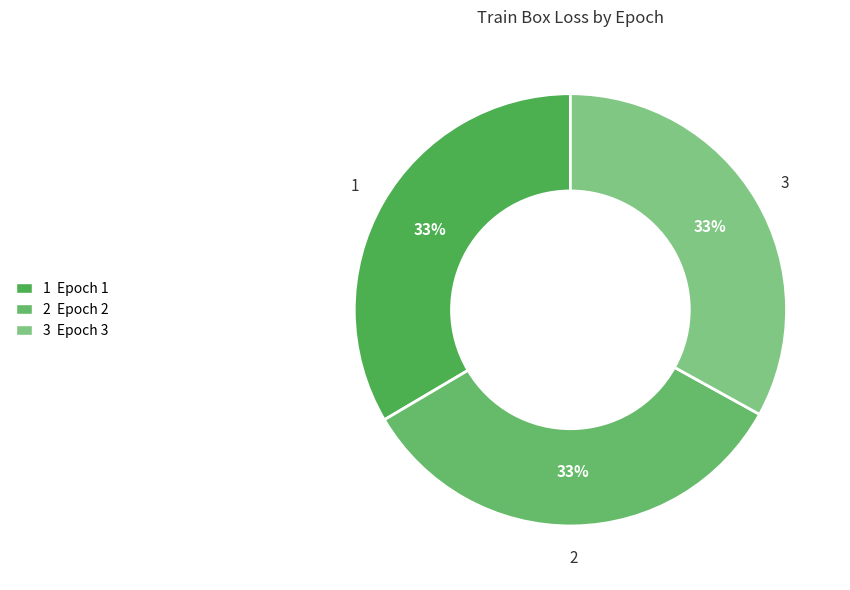

How many segments does this pie chart have?

3